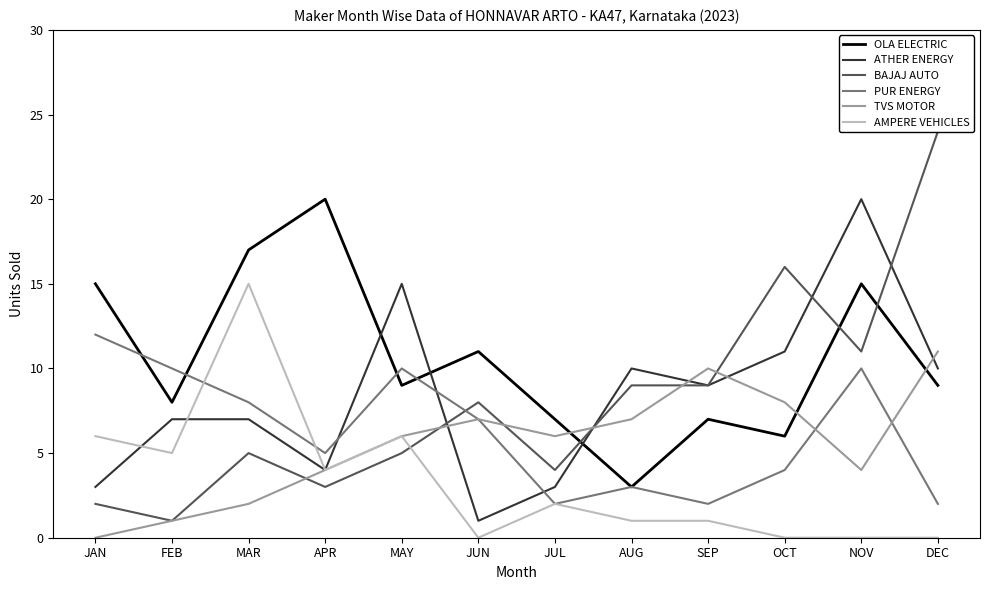

The ATHER ENERGY series shows 2 at JUN. True or false?

False